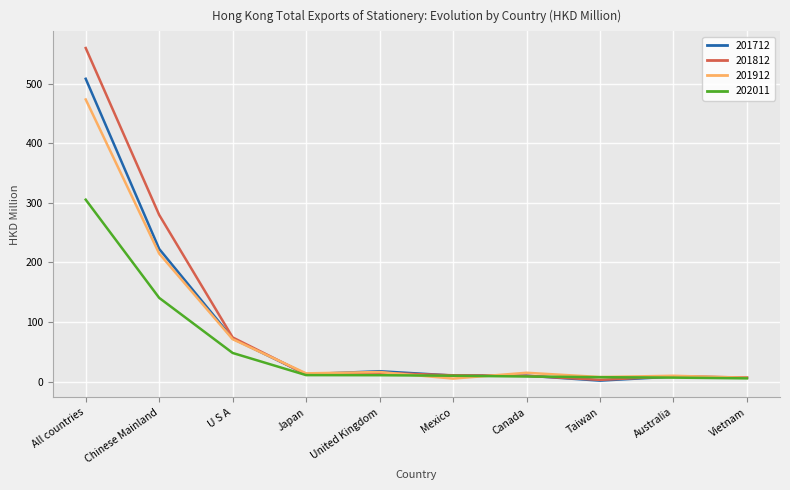

At which category is the sum across all series the highest?

All countries